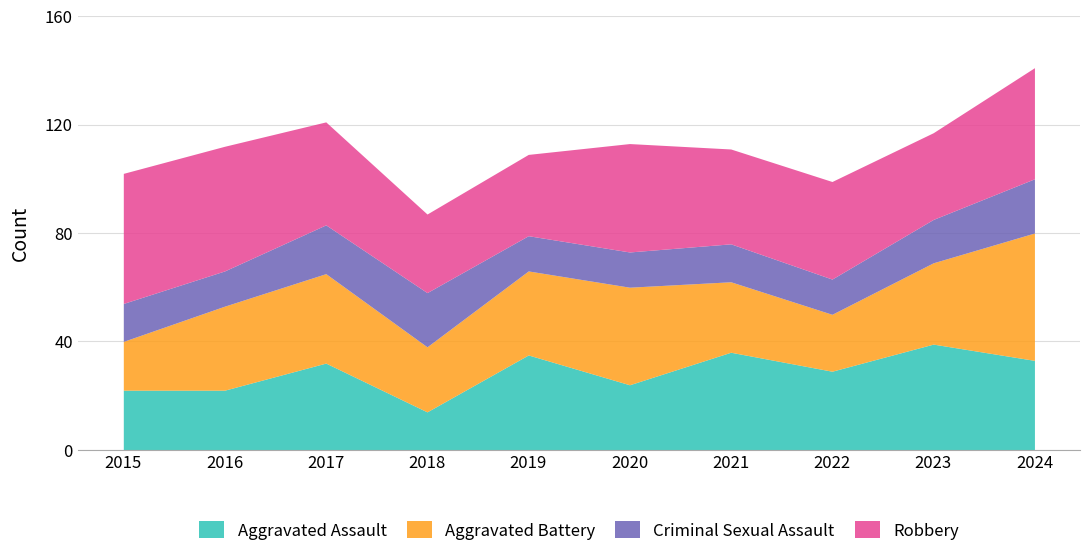

Reading right to left, what are all the values shown in this chart?

Aggravated Assault: 33	39	29	36	24	35	14	32	22	22
Aggravated Battery: 47	30	21	26	36	31	24	33	31	18
Criminal Sexual Assault: 20	16	13	14	13	13	20	18	13	14
Robbery: 41	32	36	35	40	30	29	38	46	48